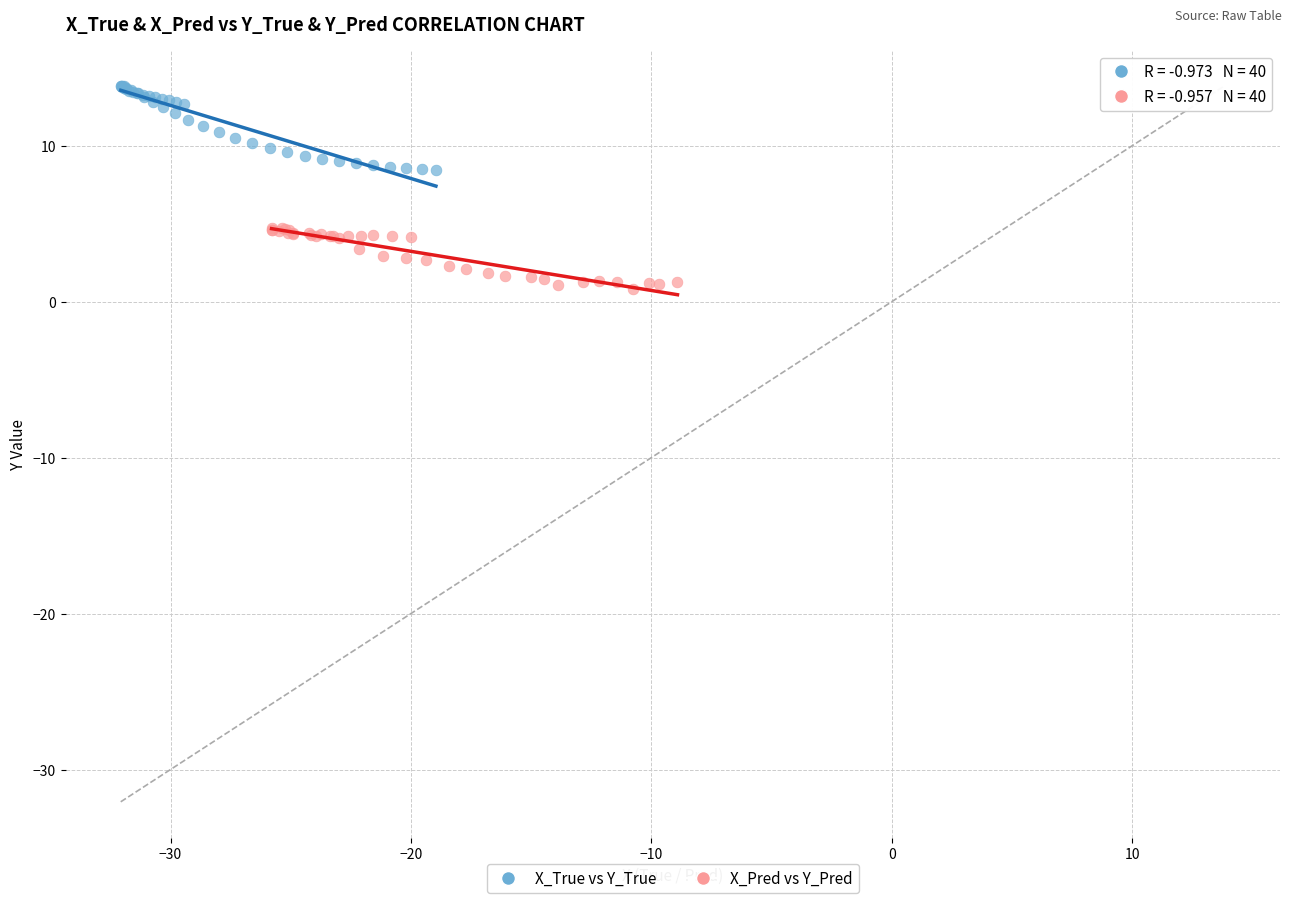

Which series contains the highest Y value?

X_True vs Y_True